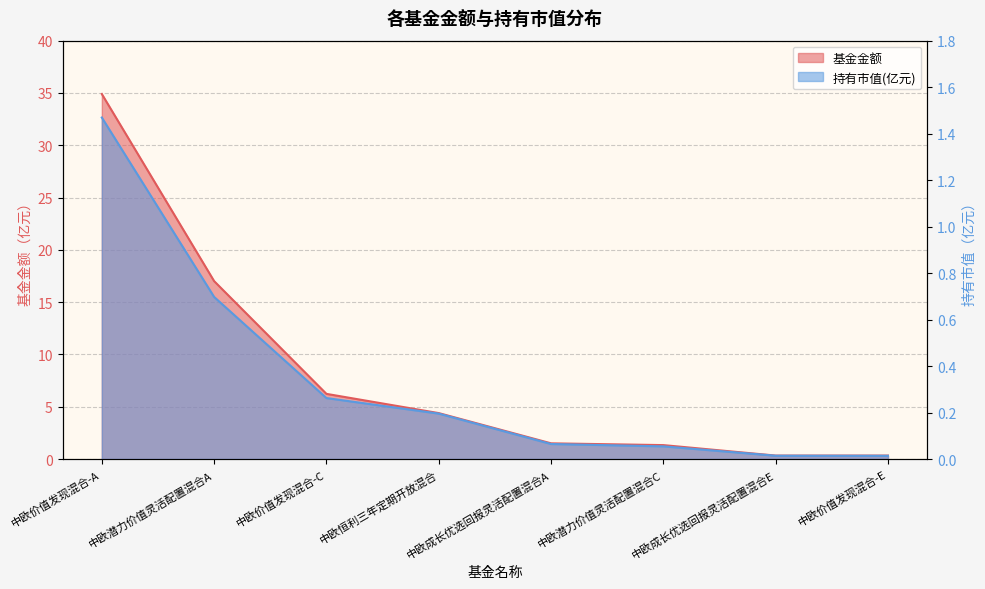

True or false: 持有市值(亿元) has more than 0 interior local peaks.

False